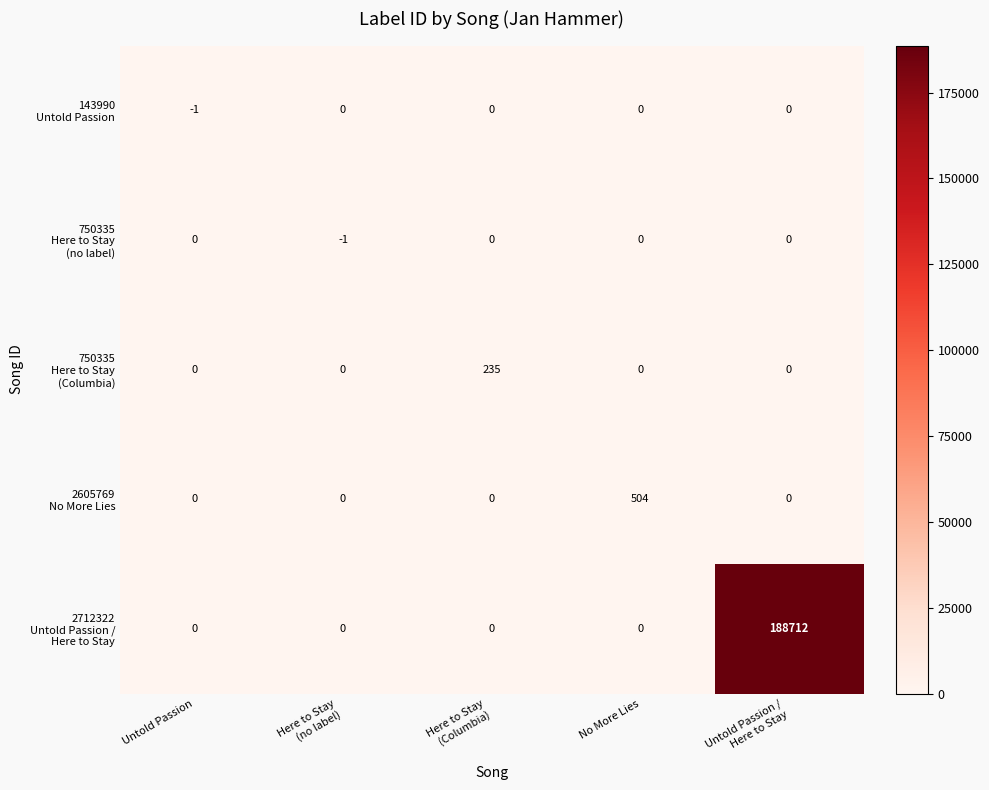

What is the difference between the highest and lowest values at No More Lies?

504